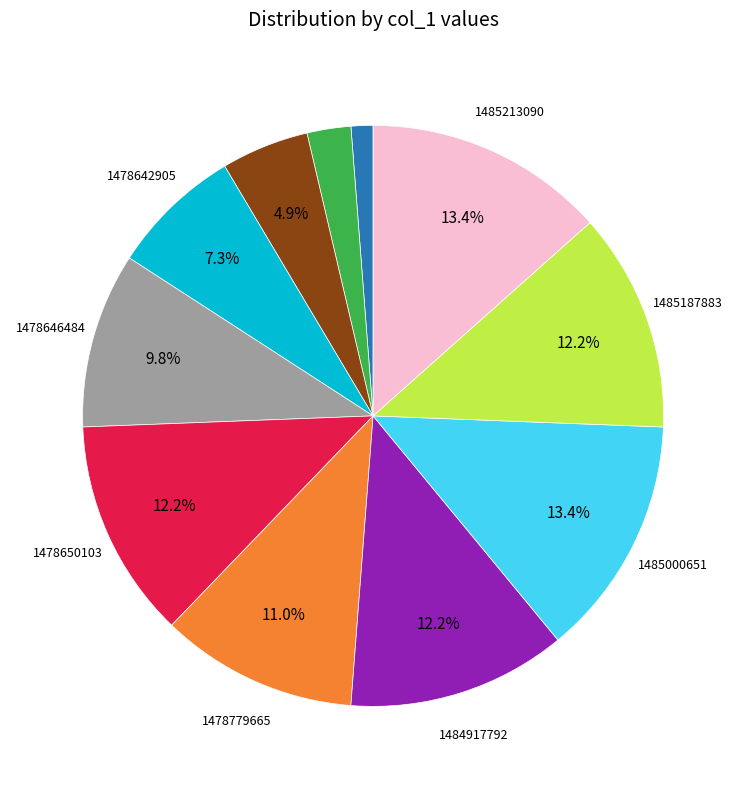

How many slices are in this pie chart?

11